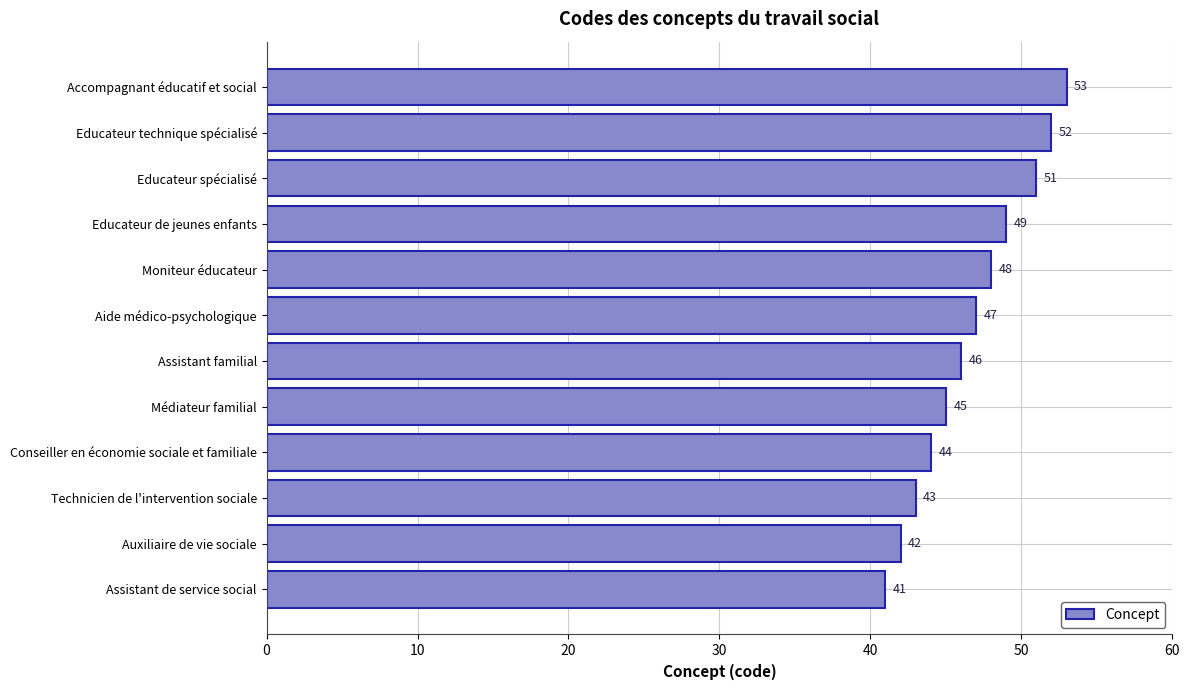

Which label corresponds to the largest value in the chart?

Accompagnant éducatif et social